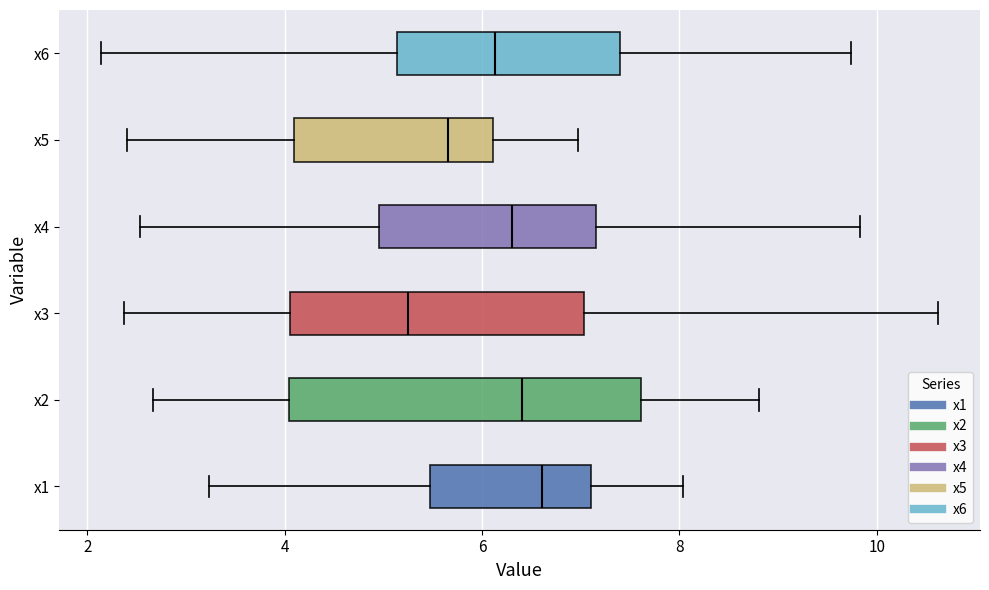

Where is the right edge of the box for x2 on the x-axis? The values are not printed on the chart, so give them approximately, as read against the axis.

7.6